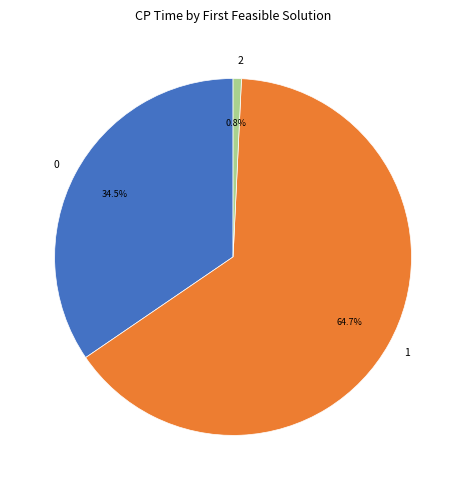

Rank the categories by value from lowest to highest.

2, 0, 1